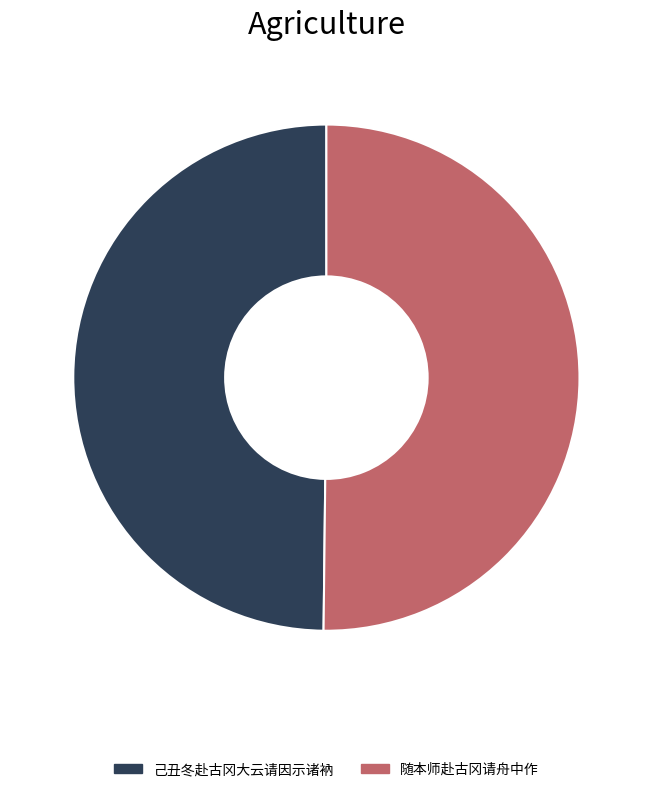

Count the number of slices in the pie.

2